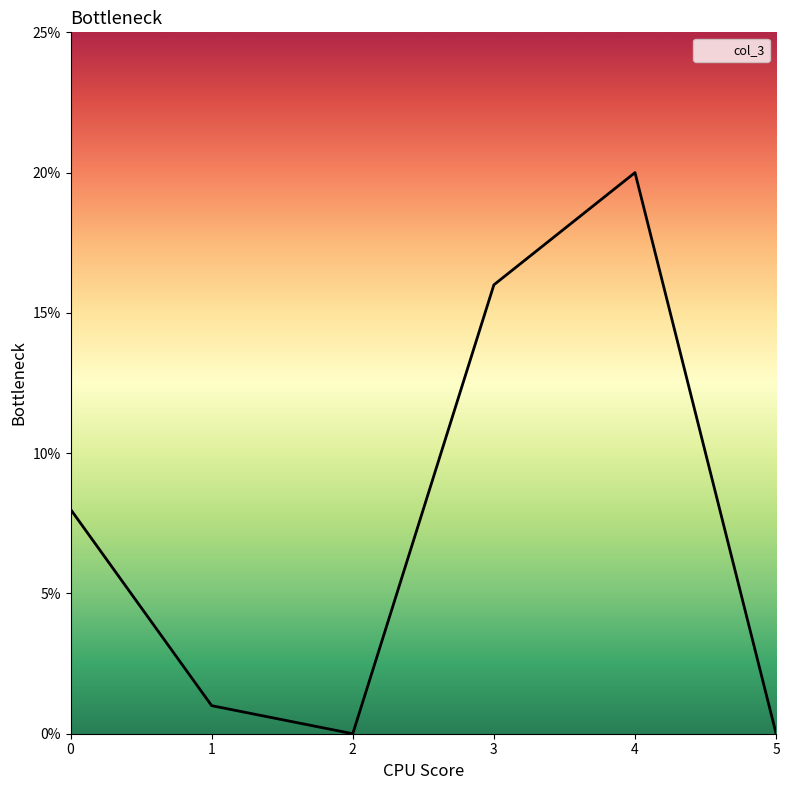

What is the sum of the values at 3 and 2?

16